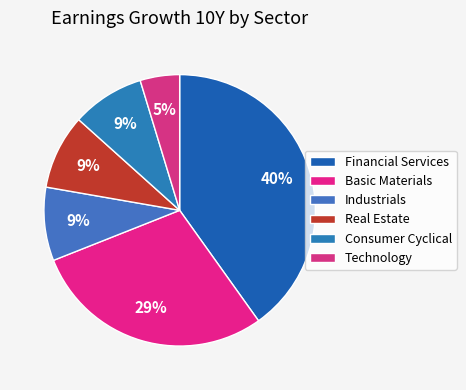

What percentage is the Real Estate slice, to the nearest percent?

9%